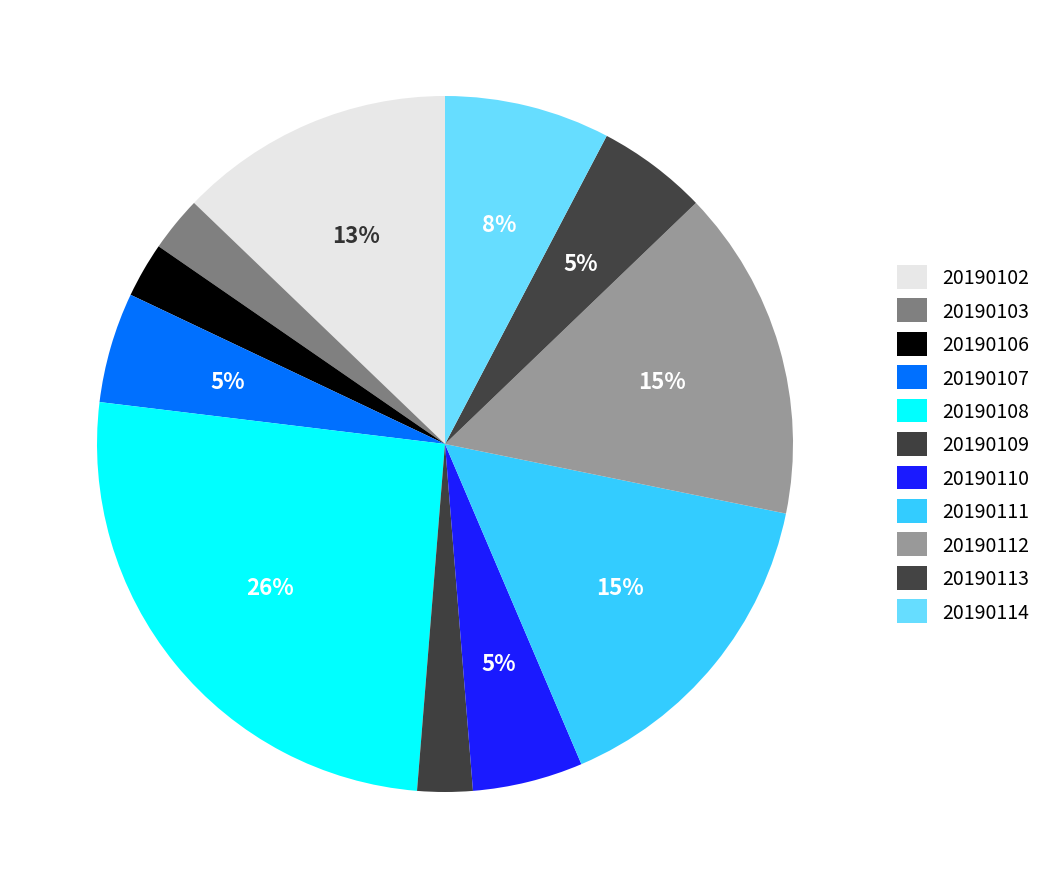

Which slice is the largest?

20190108